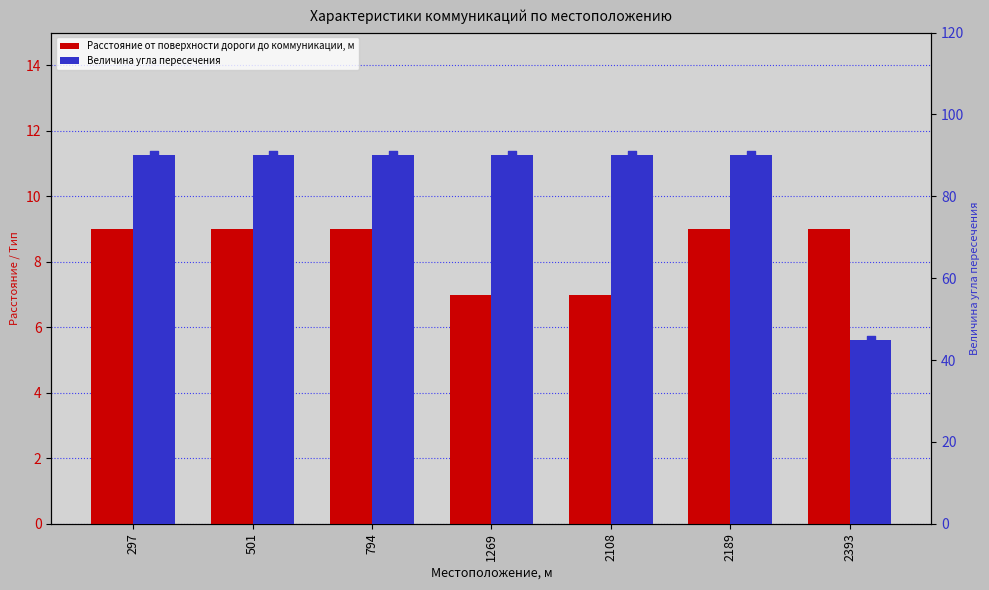

Which series has the largest Y range (max minus min)?

Величина угла пересечения